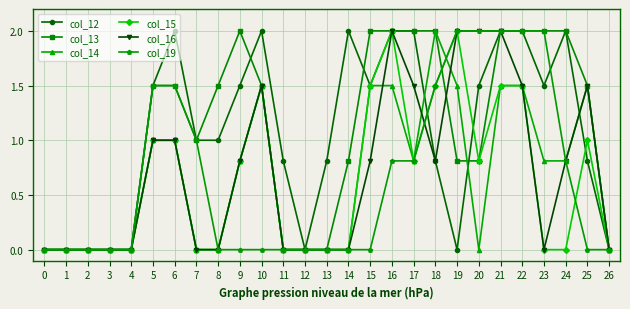

The value of col_13 at 19 is 0.5. True or false?

False